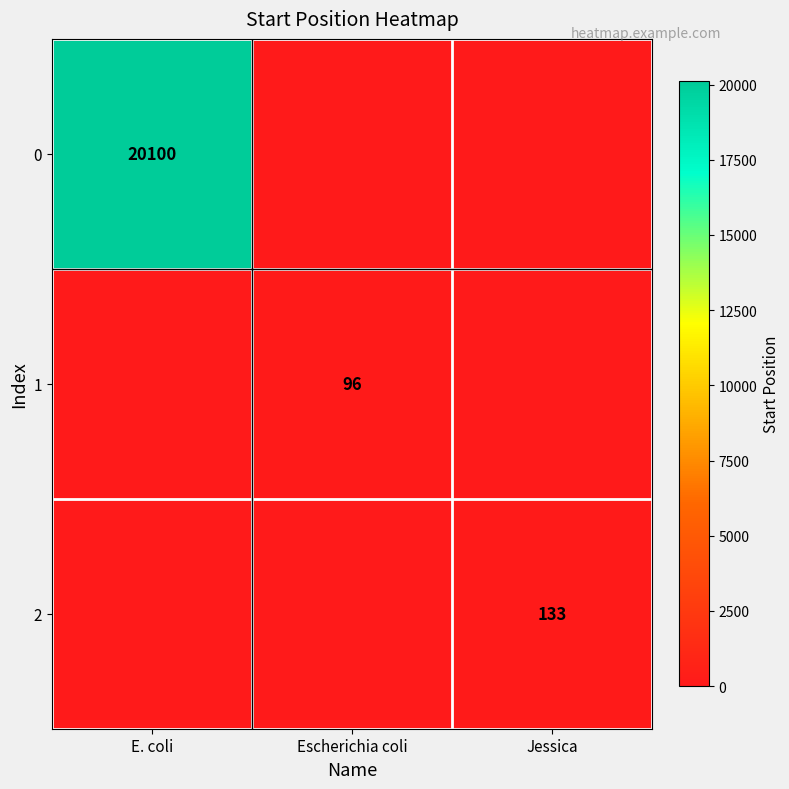

At which category does the chart reach its minimum across all series?

Escherichia coli